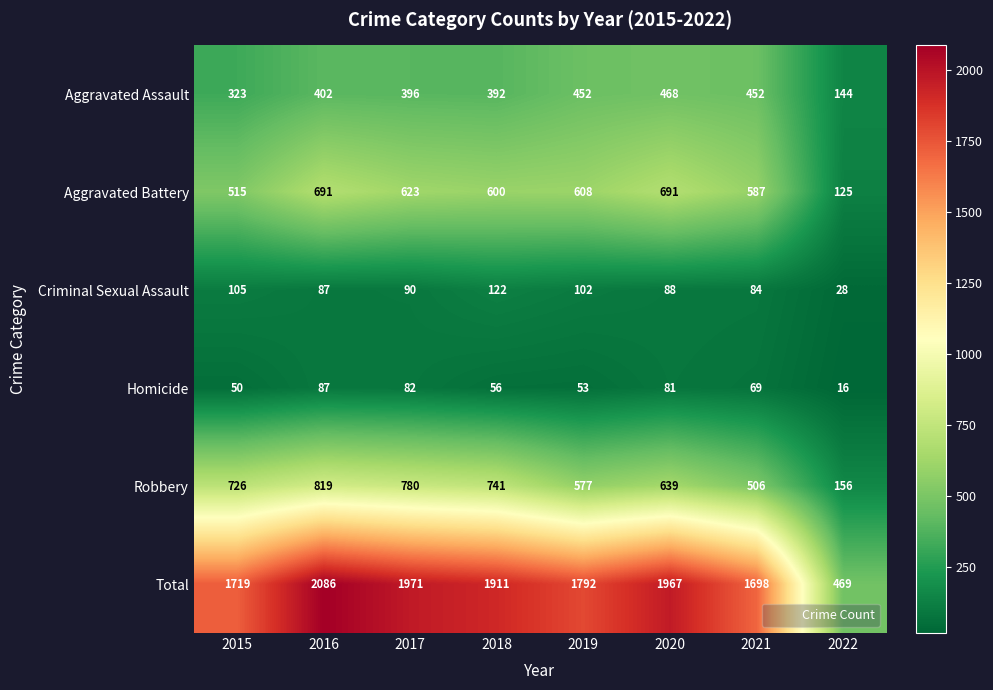

What is the difference between the Criminal Sexual Assault values at 2020 and 2018?

34